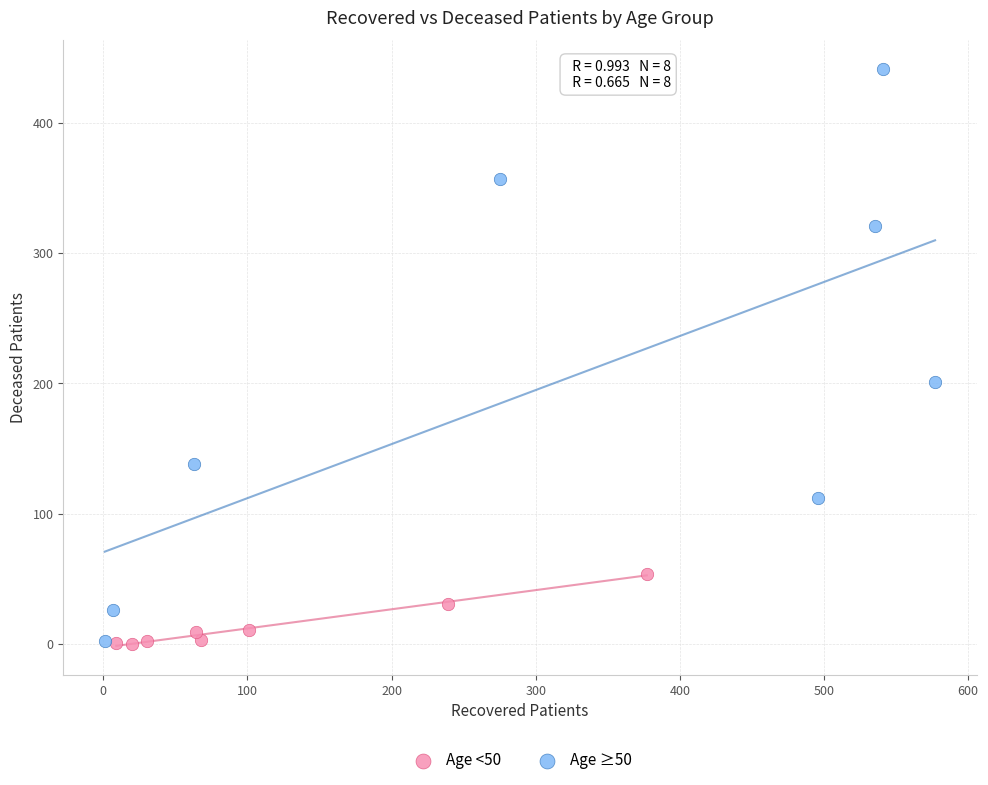

Which series has the largest Y range (max minus min)?

Age ≥50